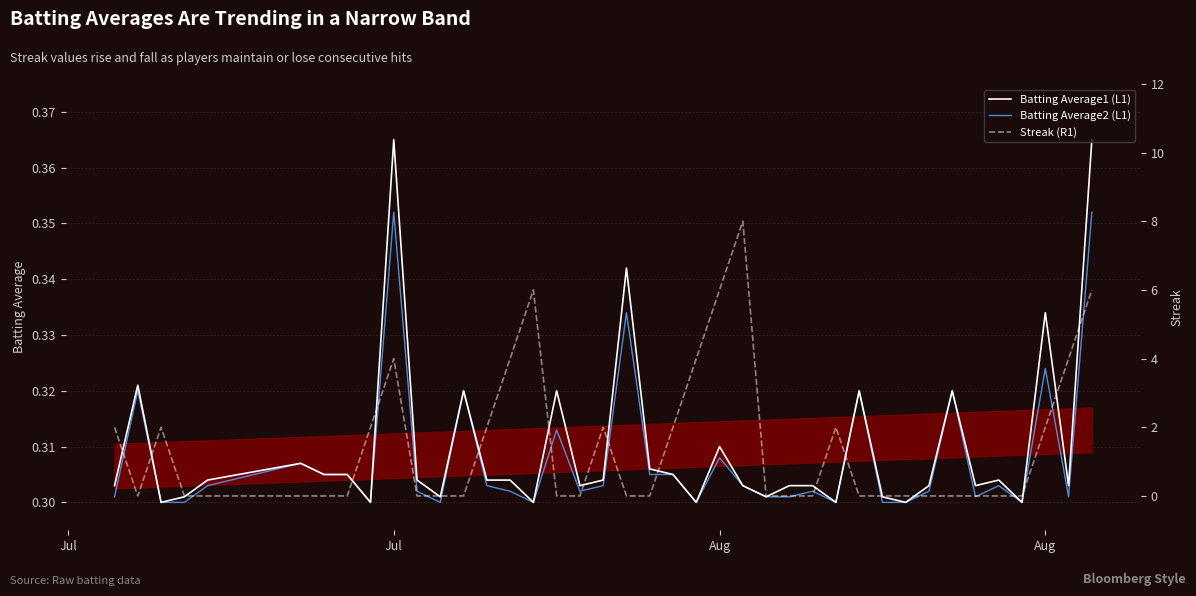

What is the maximum value for Streak (R1)?

8.0